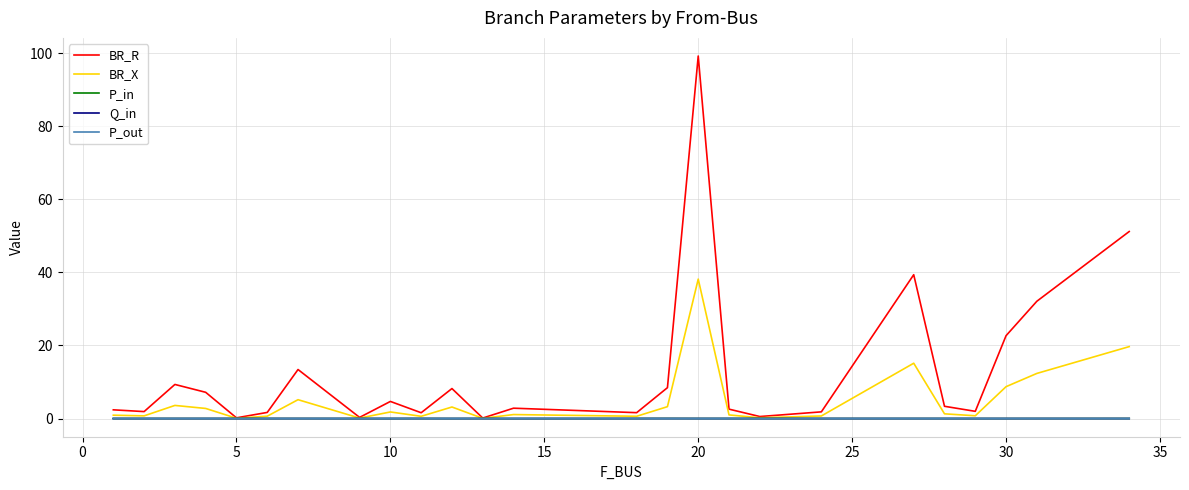

Which series has the largest range (max minus min)?

BR_R